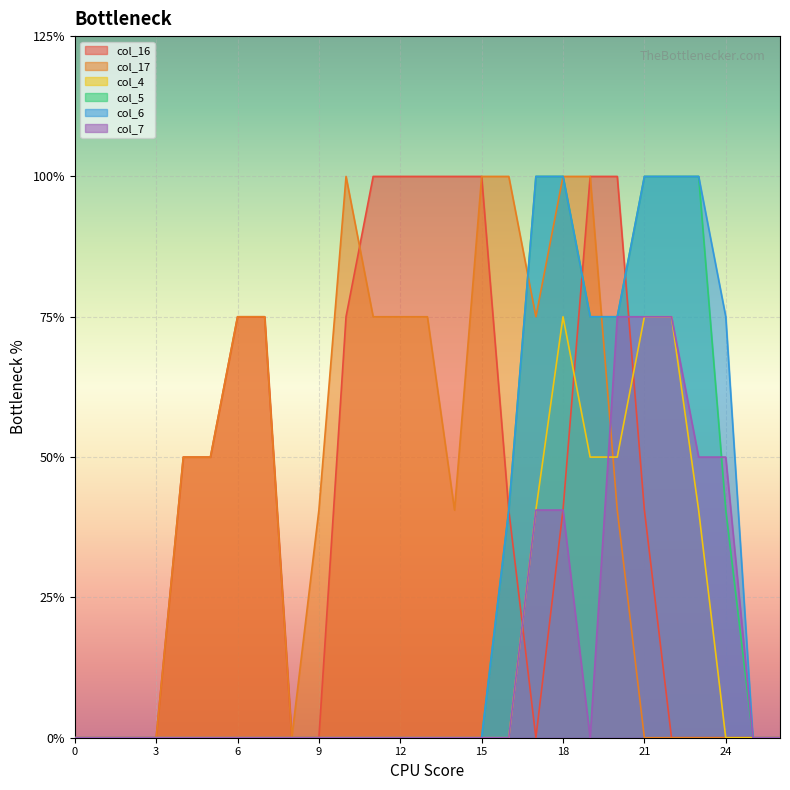

Which series changed the most between 1 and 20?

col_16